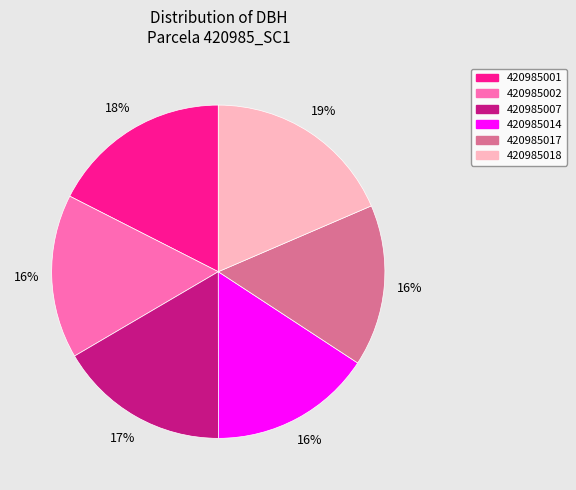

Approximately how many times larger is the value at 420985007 compared to 420985001?

0.9